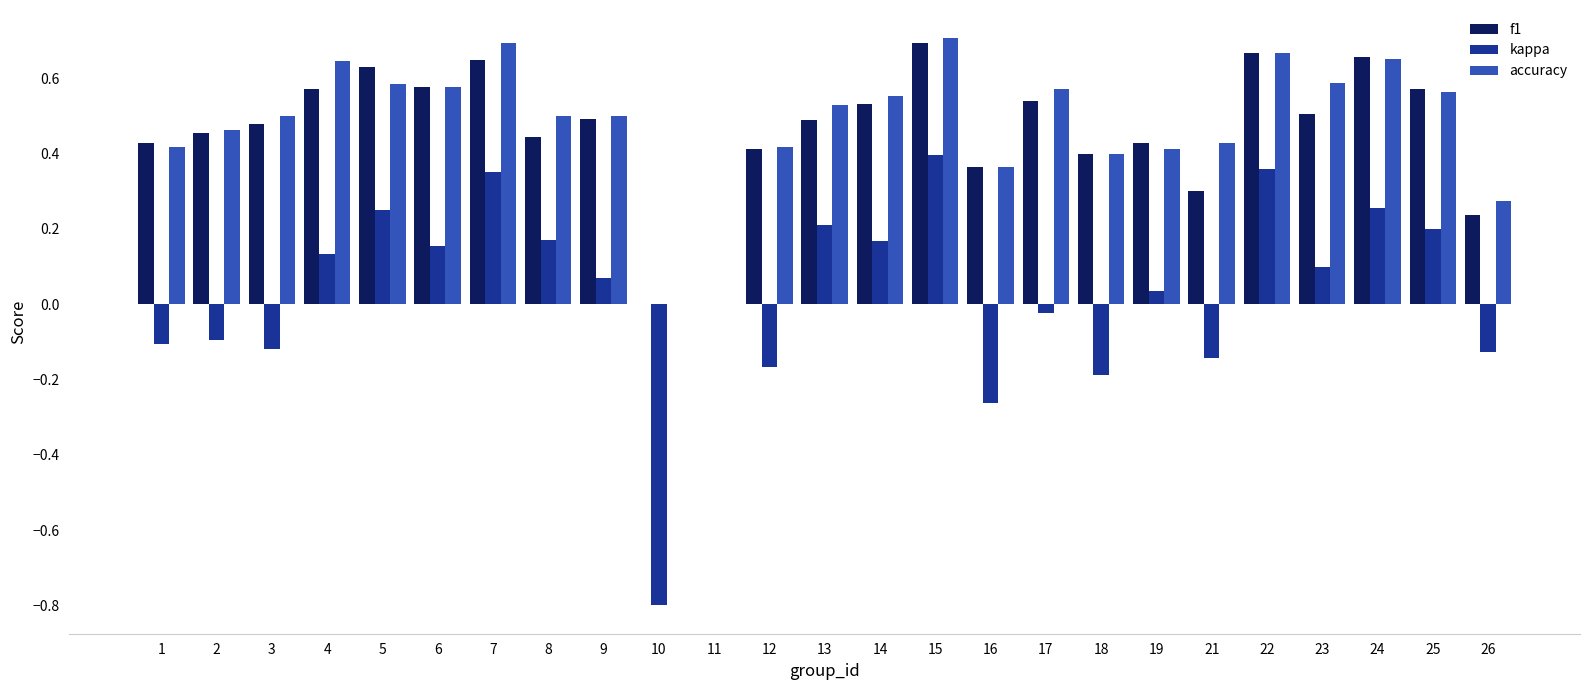

What is the sum of all f1 values?

11.5